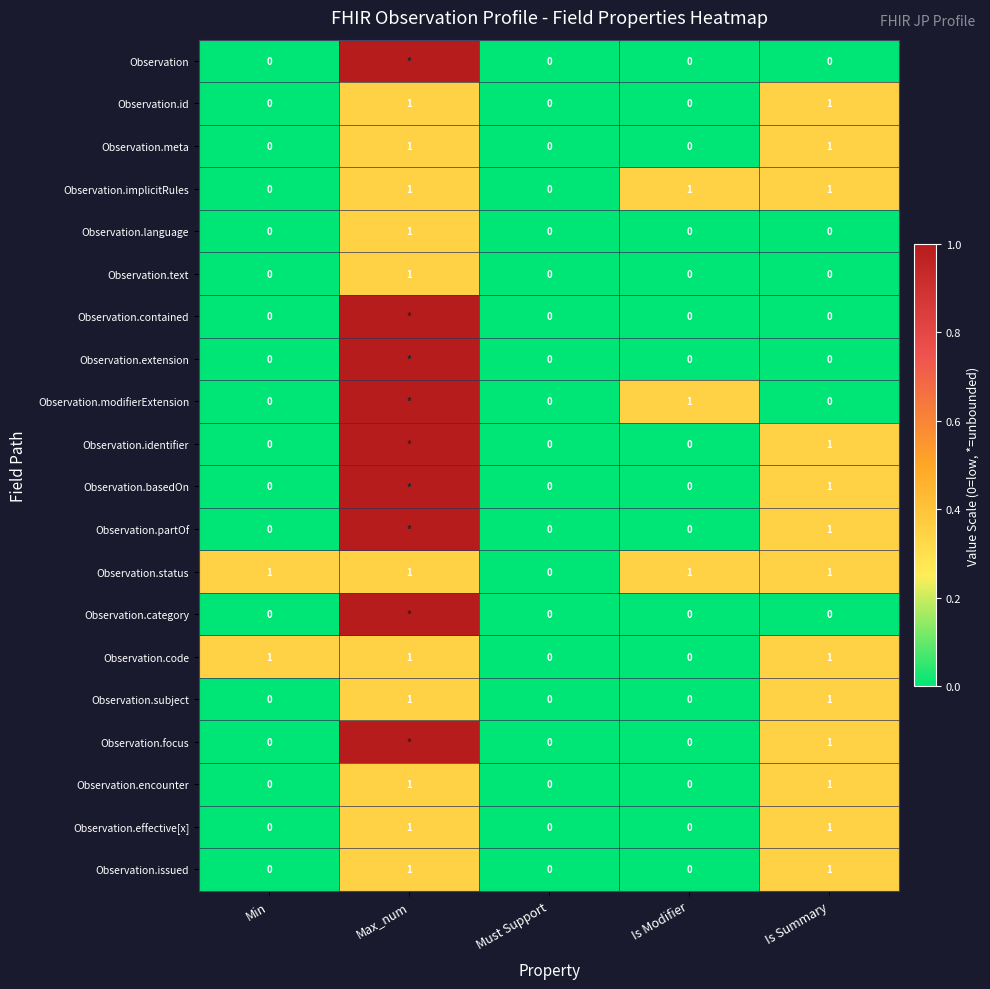

At which category is the sum across all series the highest?

Max_num